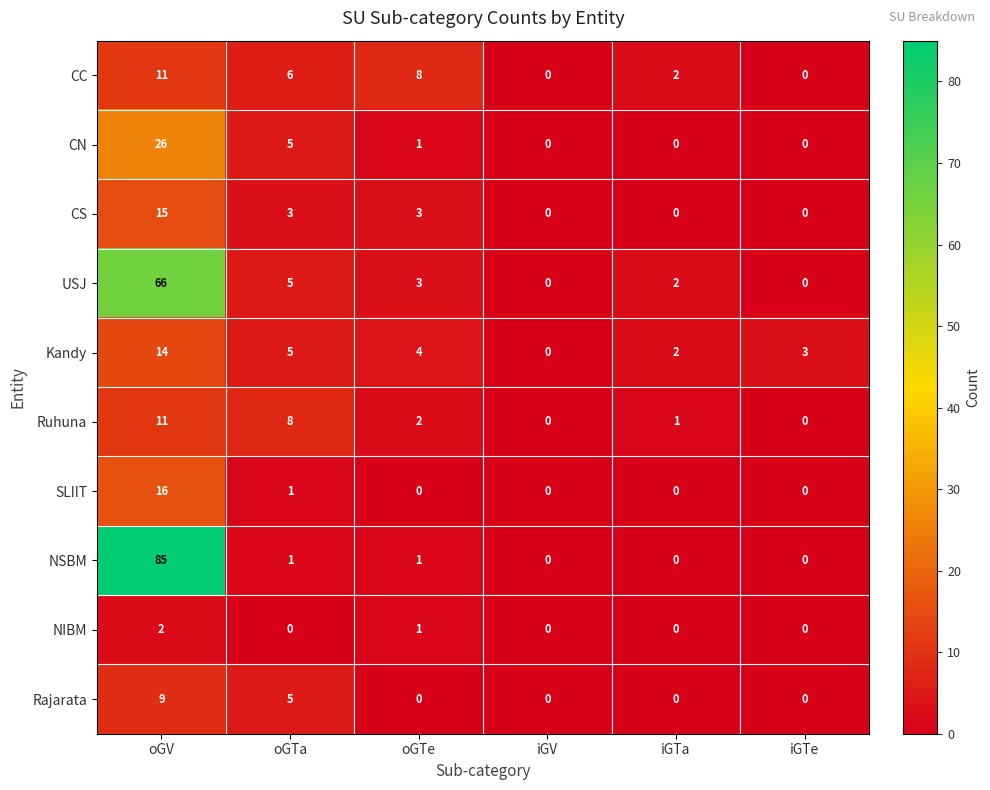

At which category is the sum across all series the highest?

oGV